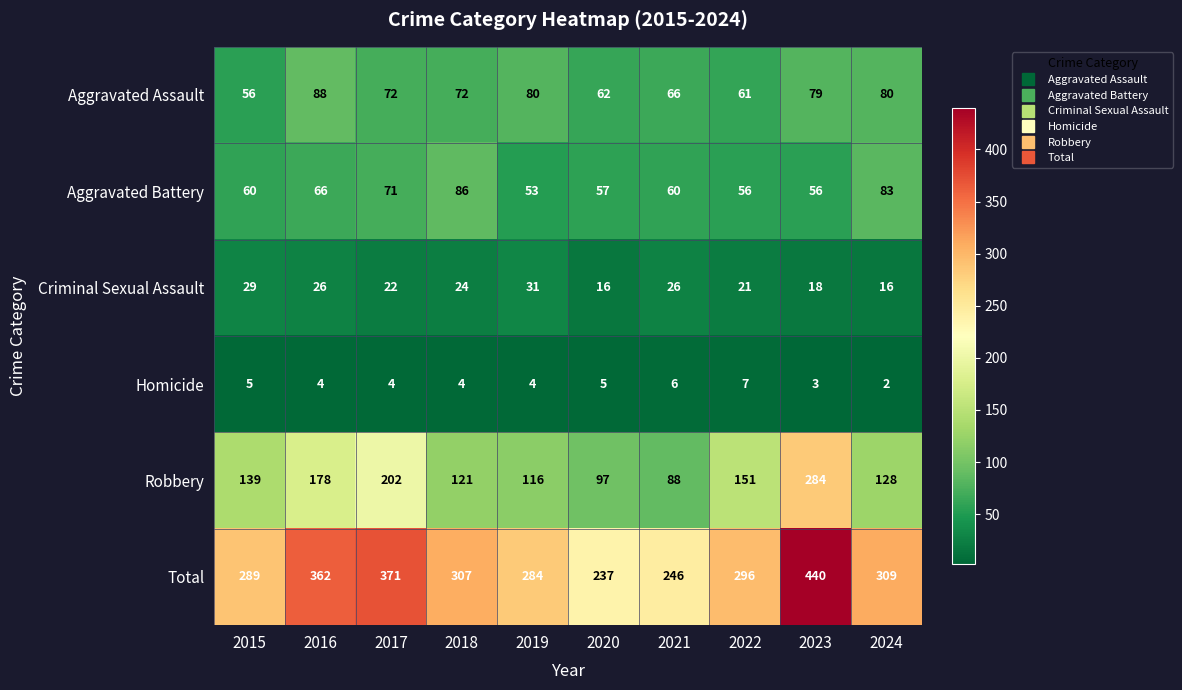

True or false: Criminal Sexual Assault has a value of 26 at 2016.

True